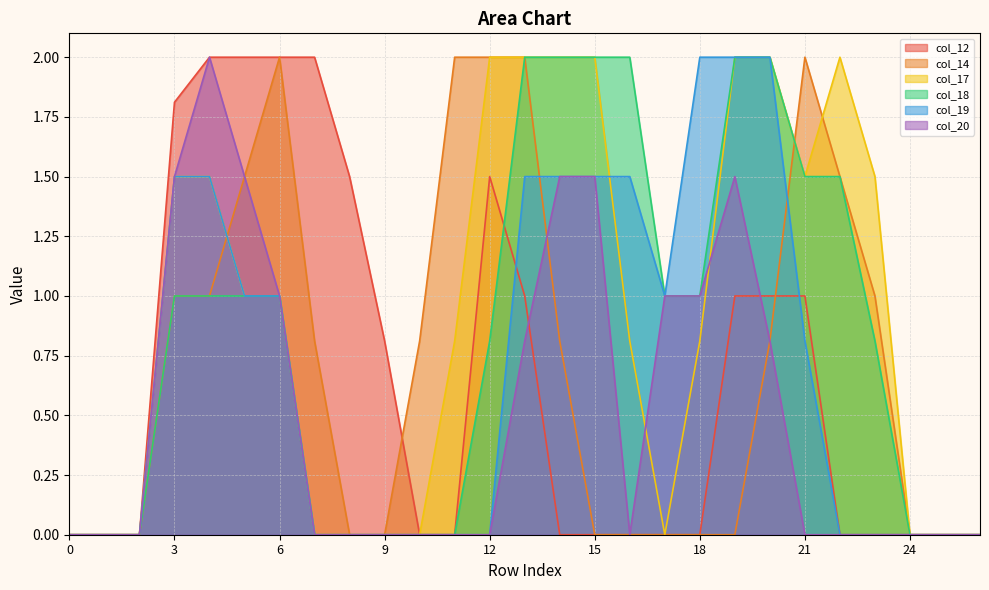

Between 9 and 26, which series saw the biggest shift?

col_12